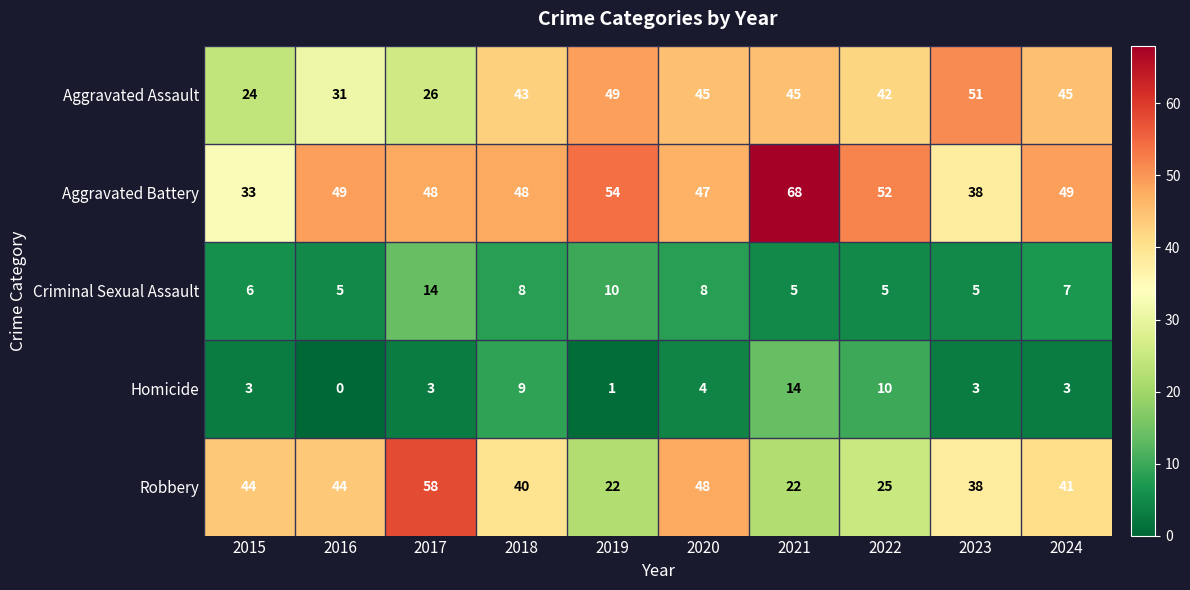

At which label does Criminal Sexual Assault first exceed 7?

2017